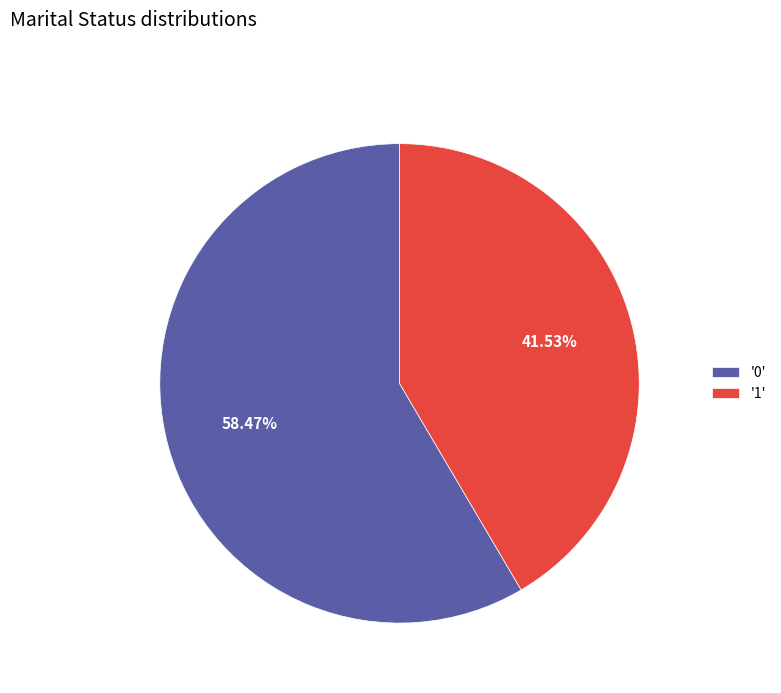

Is there any slice that represents more than half of the pie?

Yes